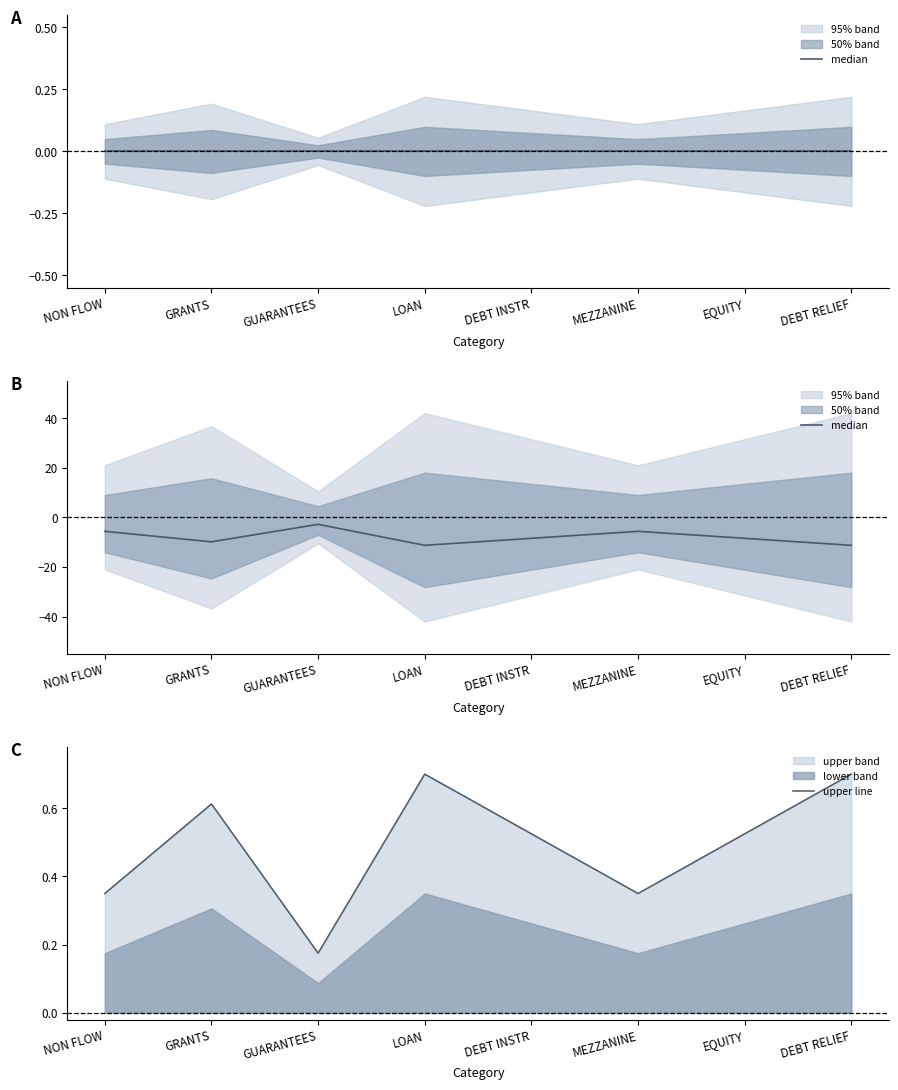

What is the sum of the upper line values at MEZZANINE and EQUITY?

0.9